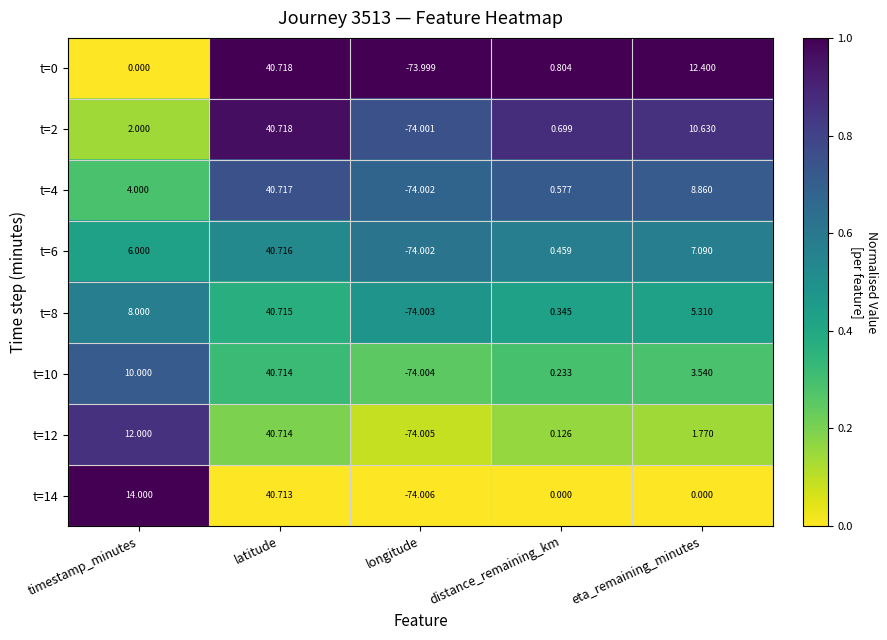

At distance_remaining_km, list the series in order from largest to smallest.

t=0, t=2, t=4, t=6, t=8, t=10, t=12, t=14